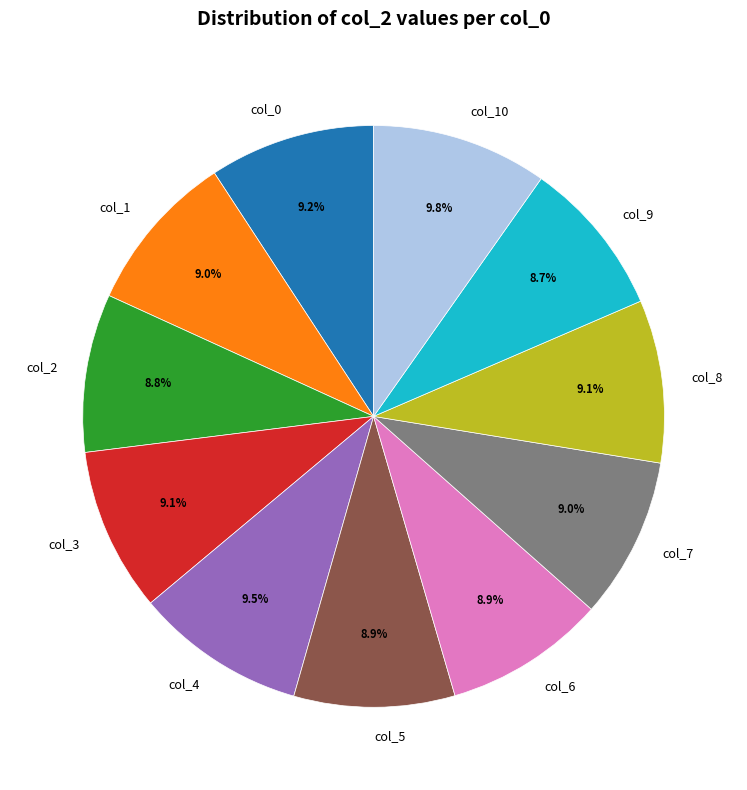

Is there a majority slice in this chart?

No